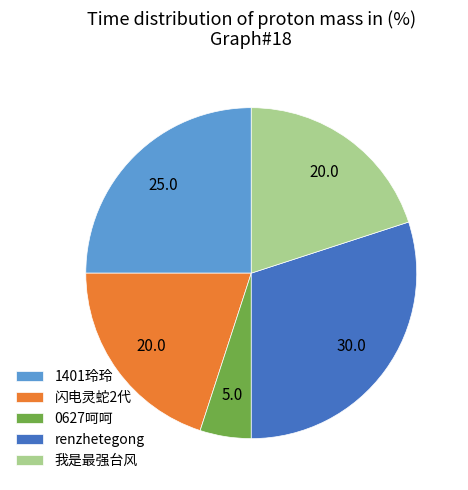

True or false: 0627呵呵 accounts for 13% of the total.

False